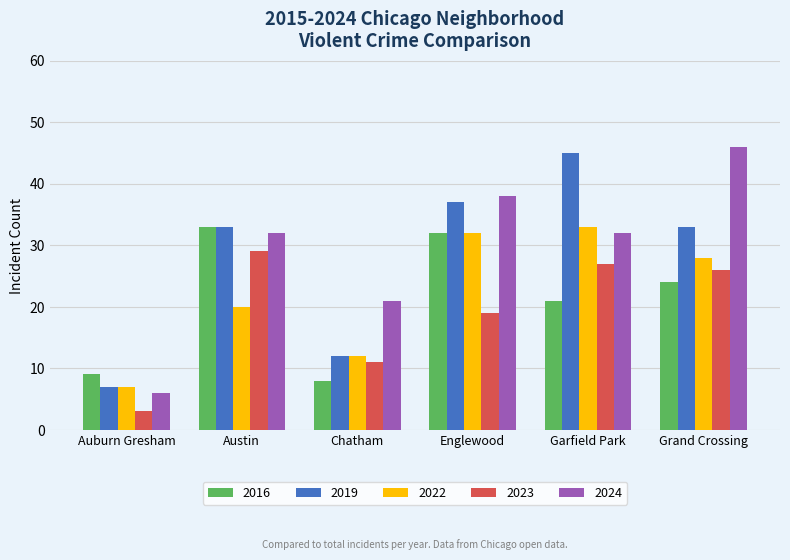

How many data points in 2023 are less than 26?

3